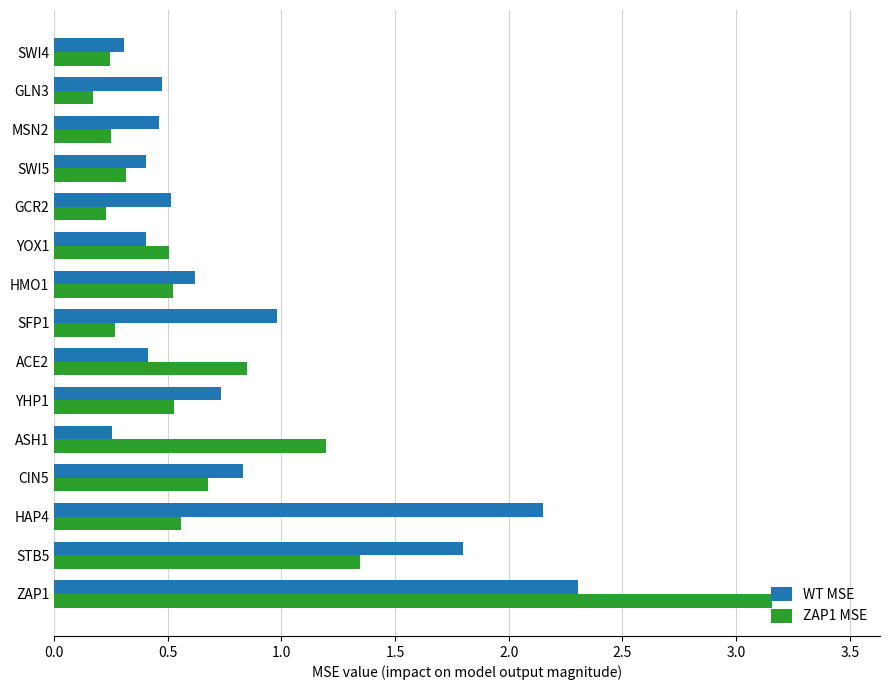

Rank the series by their maximum value, from lowest to highest.

WT MSE, ZAP1 MSE